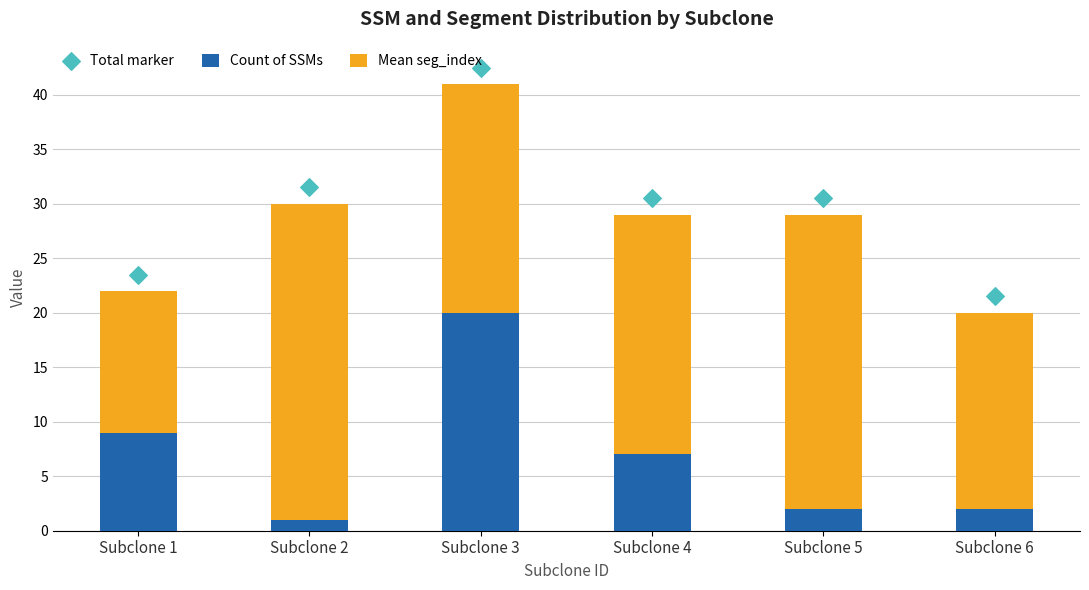

At how many categories does at least one series exceed 3?

6